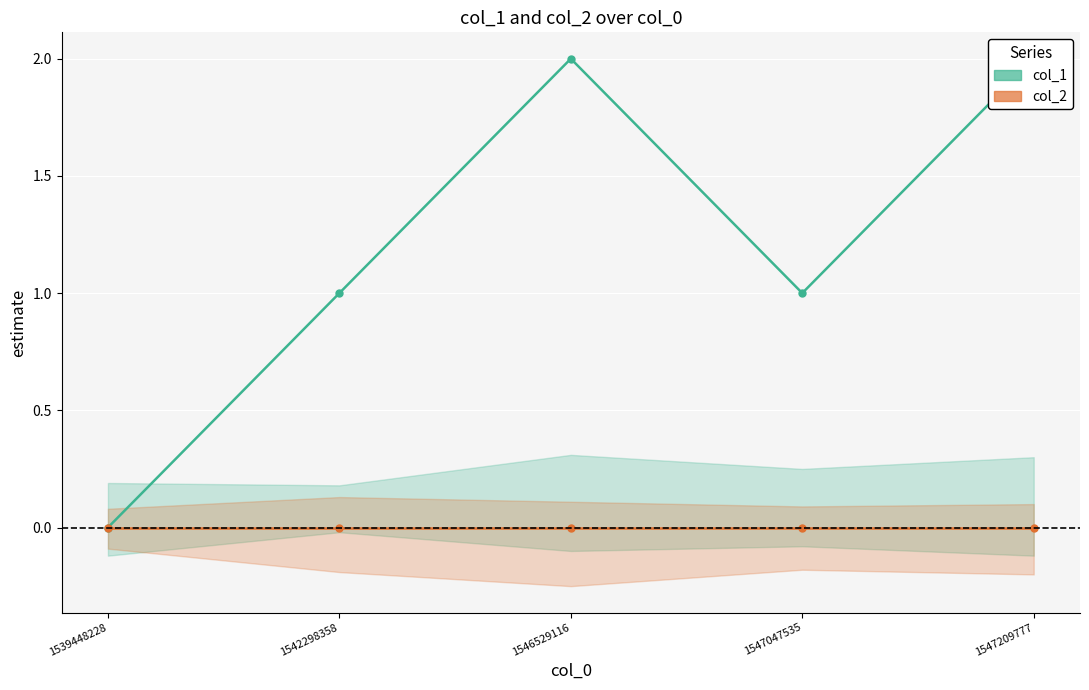

Which series has the largest total across all categories?

col_1